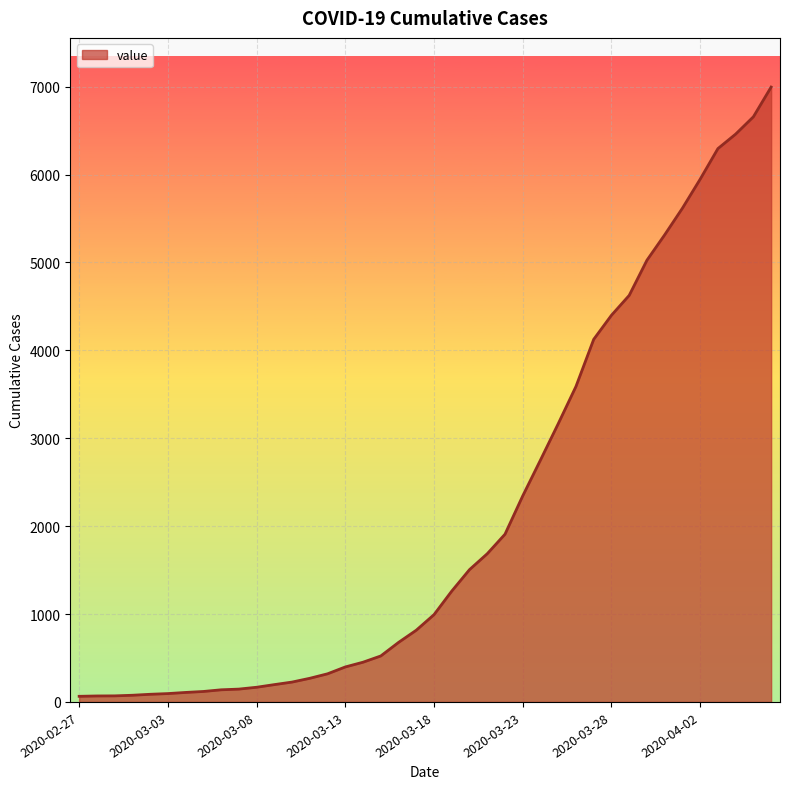

What is the difference between the maximum and minimum values?

6931